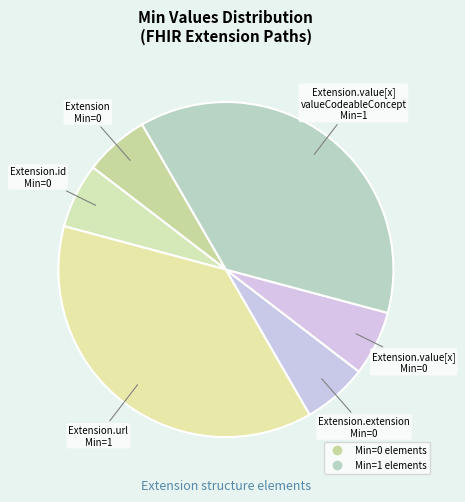

Which category has the smallest portion of the pie?

Extension